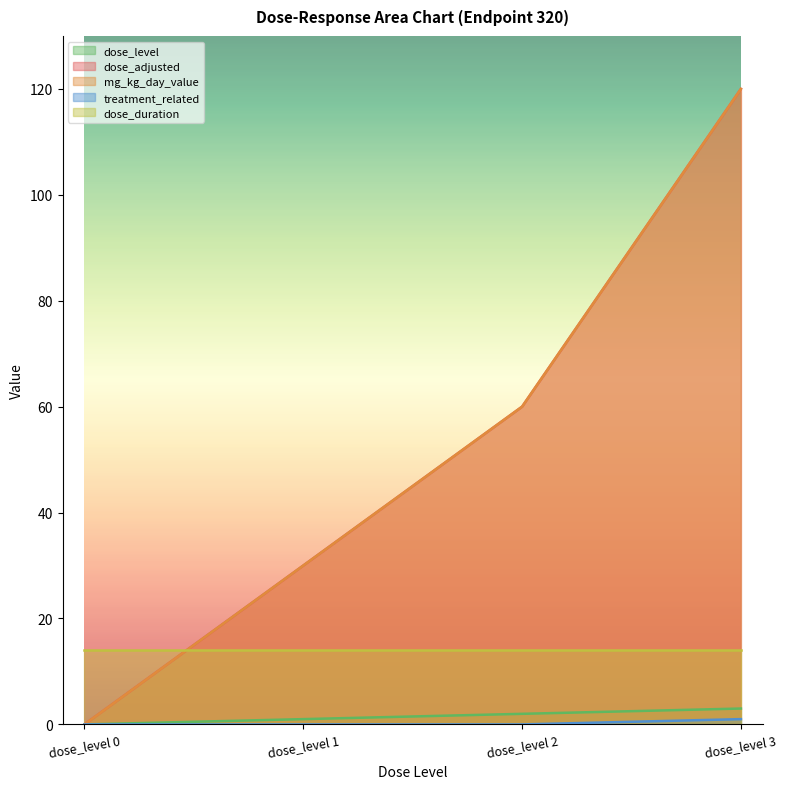

True or false: dose_level and dose_adjusted cross at least once.

False